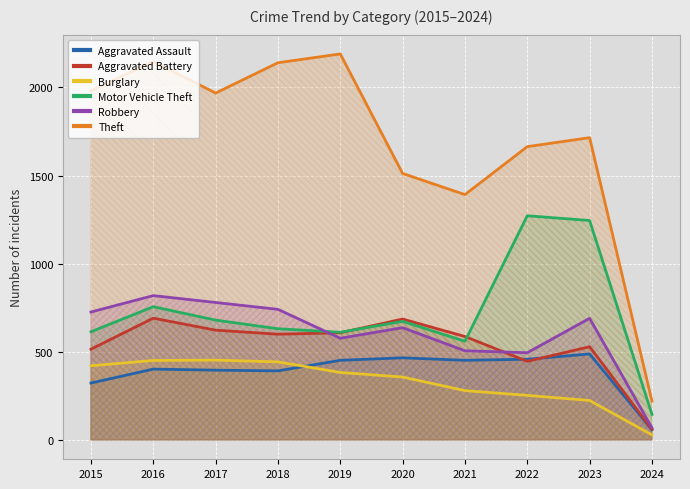

Which series has the largest total across all categories?

Theft